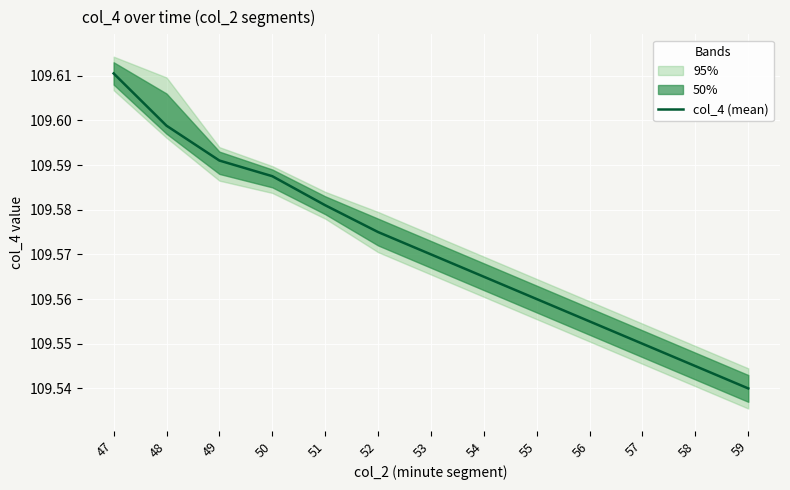

Does the chart display data point markers on the line(s)?

No